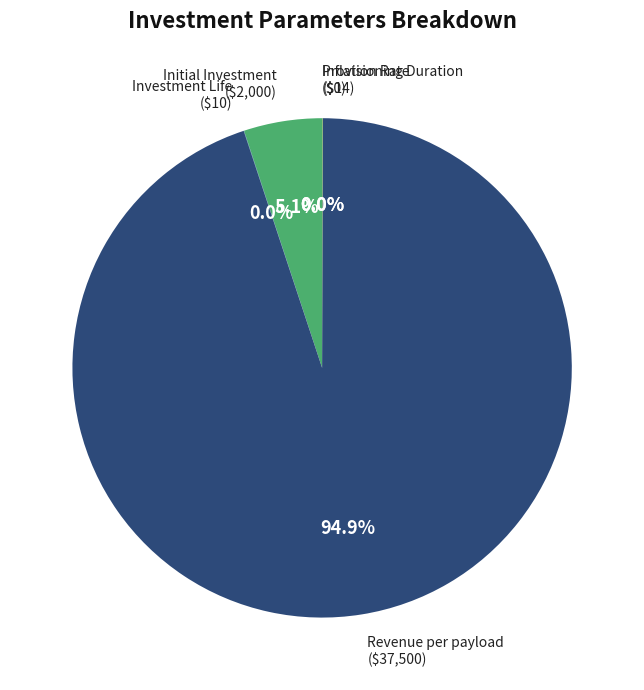

What is the ratio of the value at Initial Investment to the value at Revenue per payload?

0.1